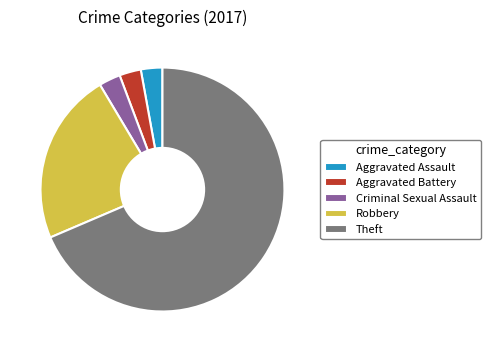

True or false: Aggravated Battery accounts for 3% of the total.

True